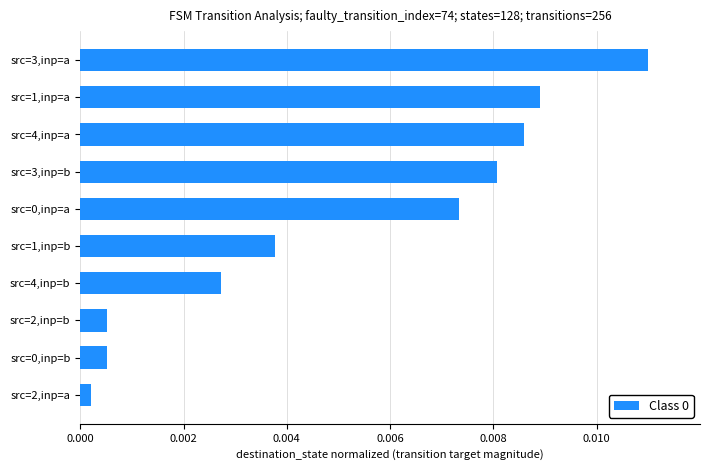

Between src=2,inp=b and src=3,inp=b, which is larger?

src=3,inp=b